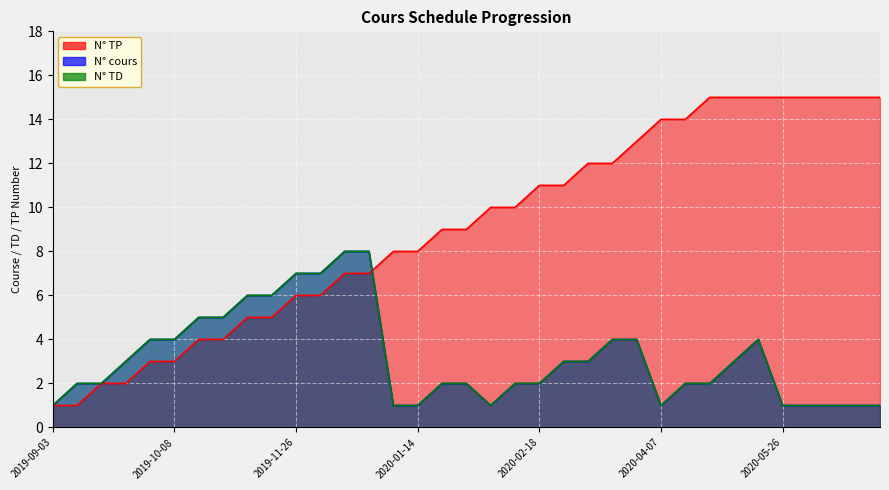

At which label does N° TD reach its minimum?

2019-09-03